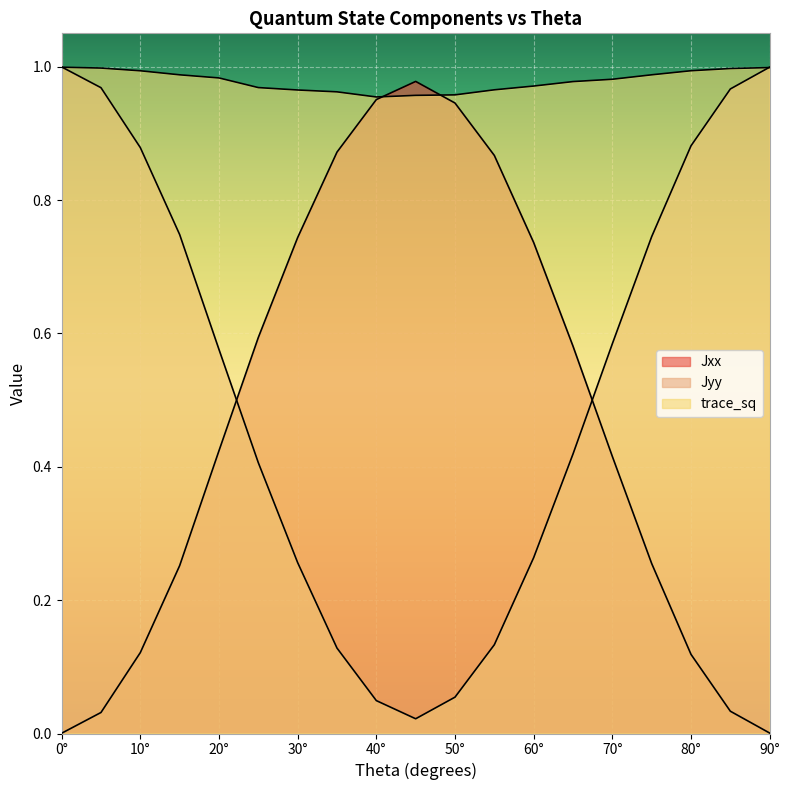

How many intersections are there between Jxx and Jyy?

2